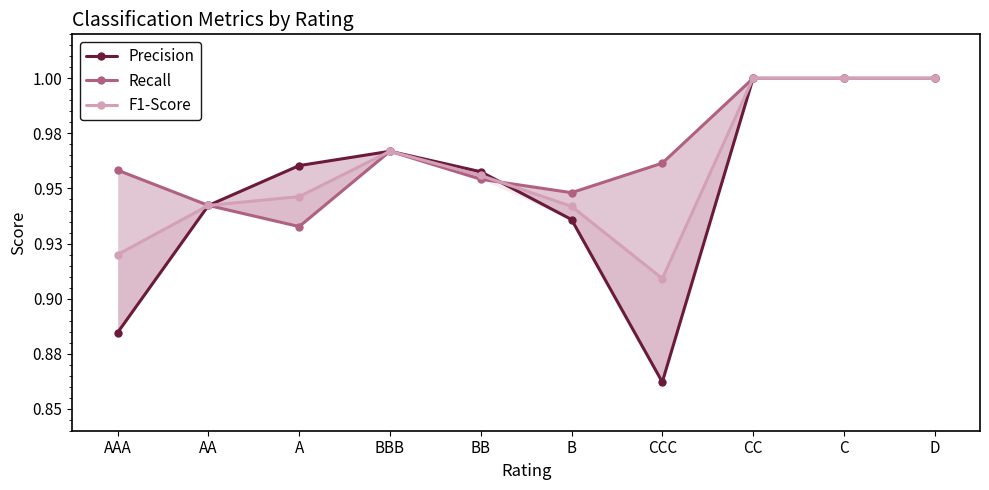

Is it true that Recall equals 1.4 at AAA?

False